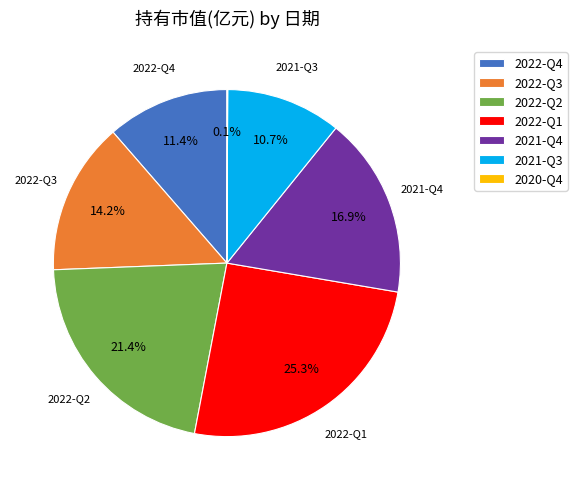

Is there any slice that represents more than half of the pie?

No